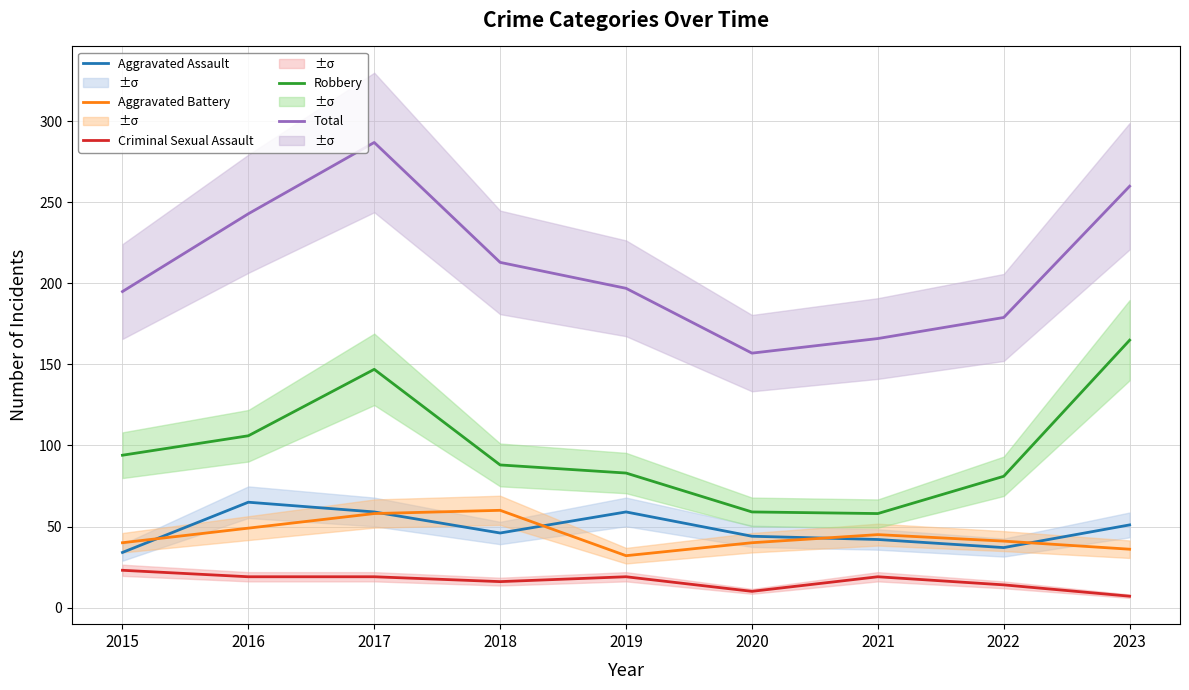

Does the chart have visible grid lines?

Yes